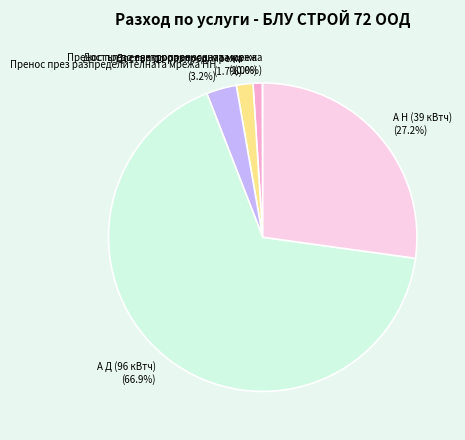

Do А Д (96 кВтч) and Пренос през електропреносната мрежа together represent more than half of the pie?

Yes